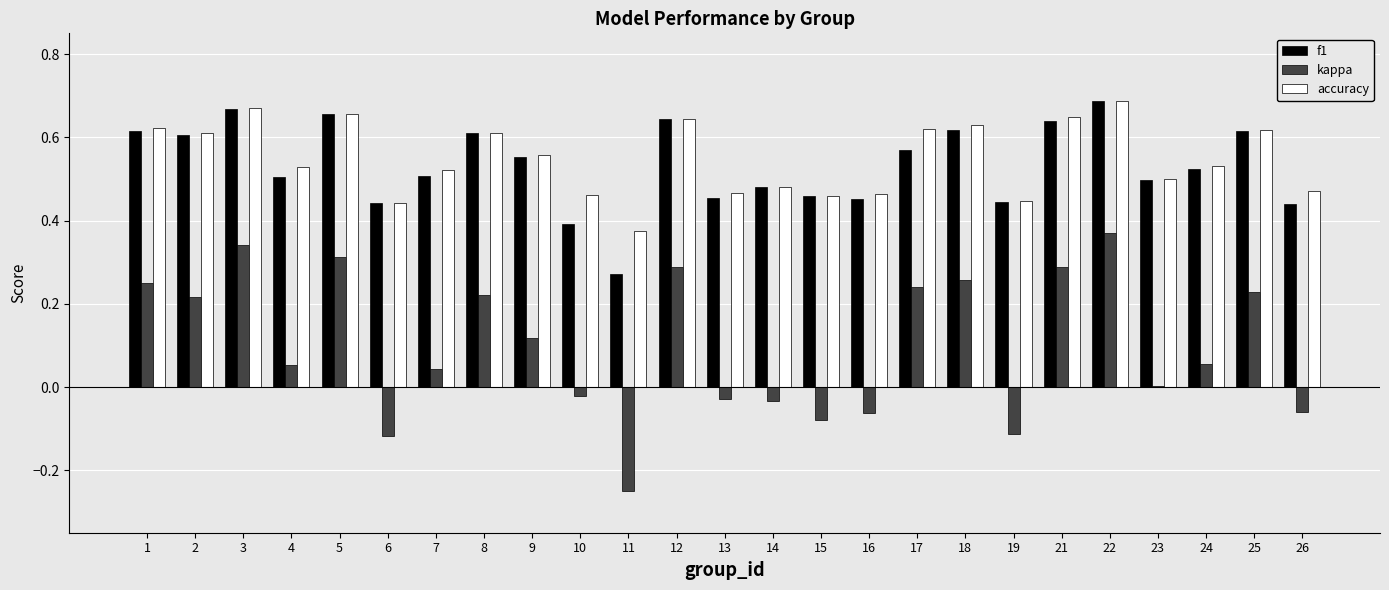

The value of accuracy at 14 is 0.5. True or false?

True